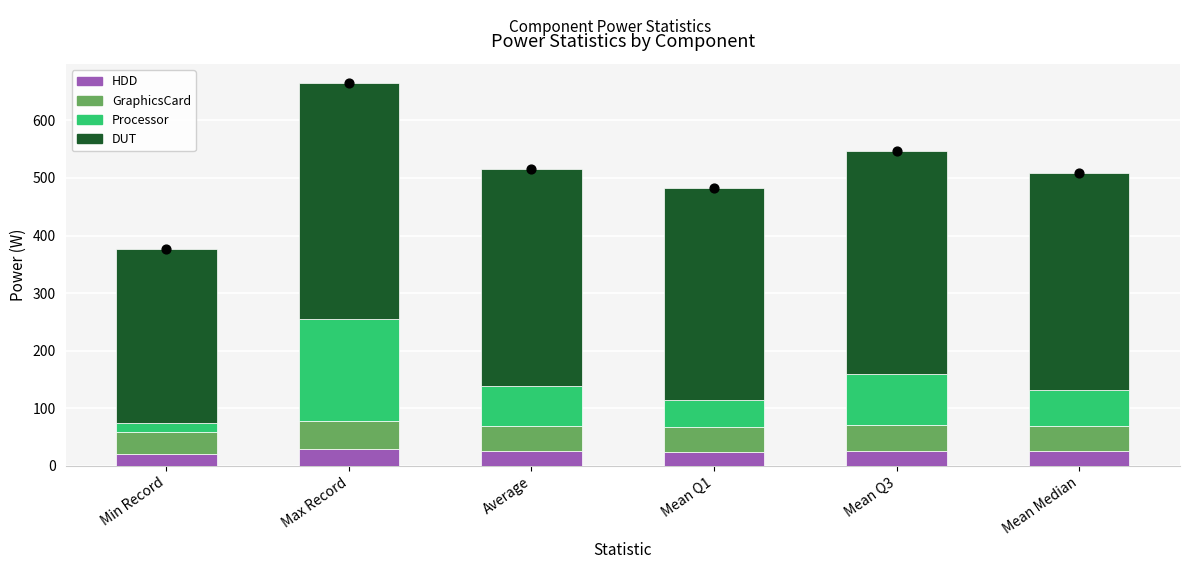

What is the total value across all series at Mean Q1?

482.9